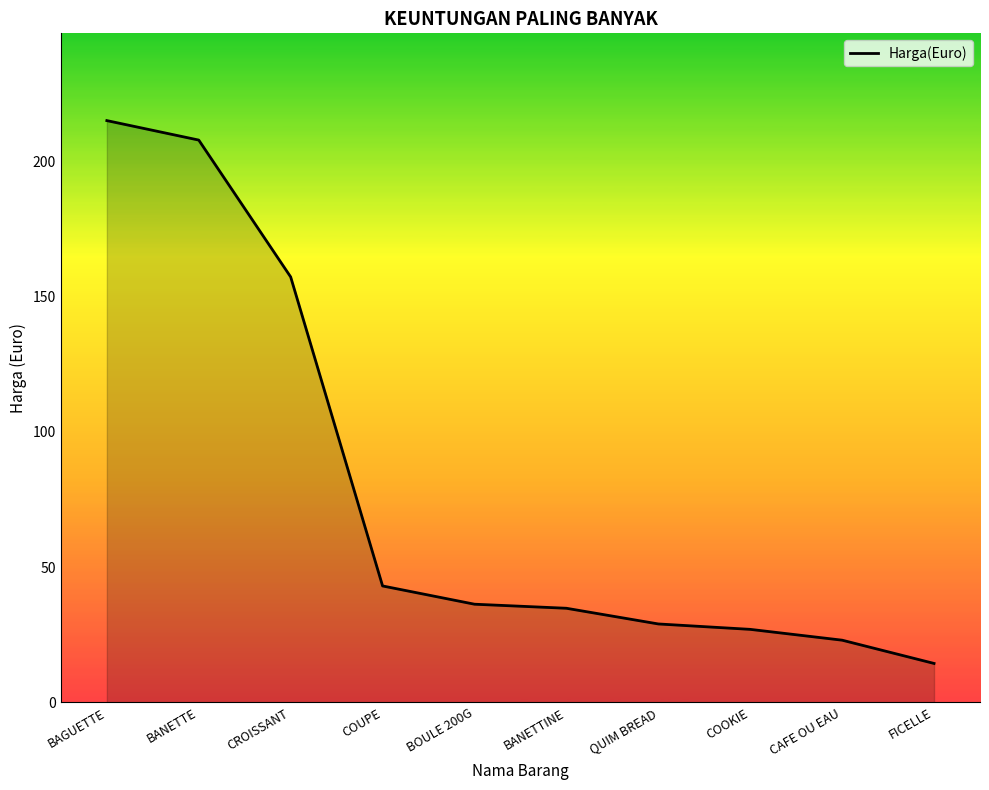

Approximately how many times larger is the value at QUIM BREAD compared to FICELLE?

2.0